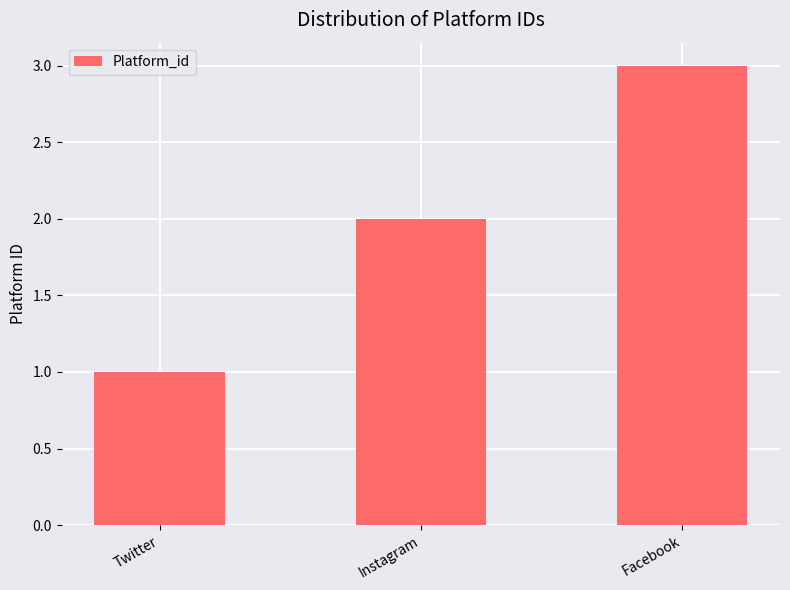

Count the values in the range 1 to 3.

3